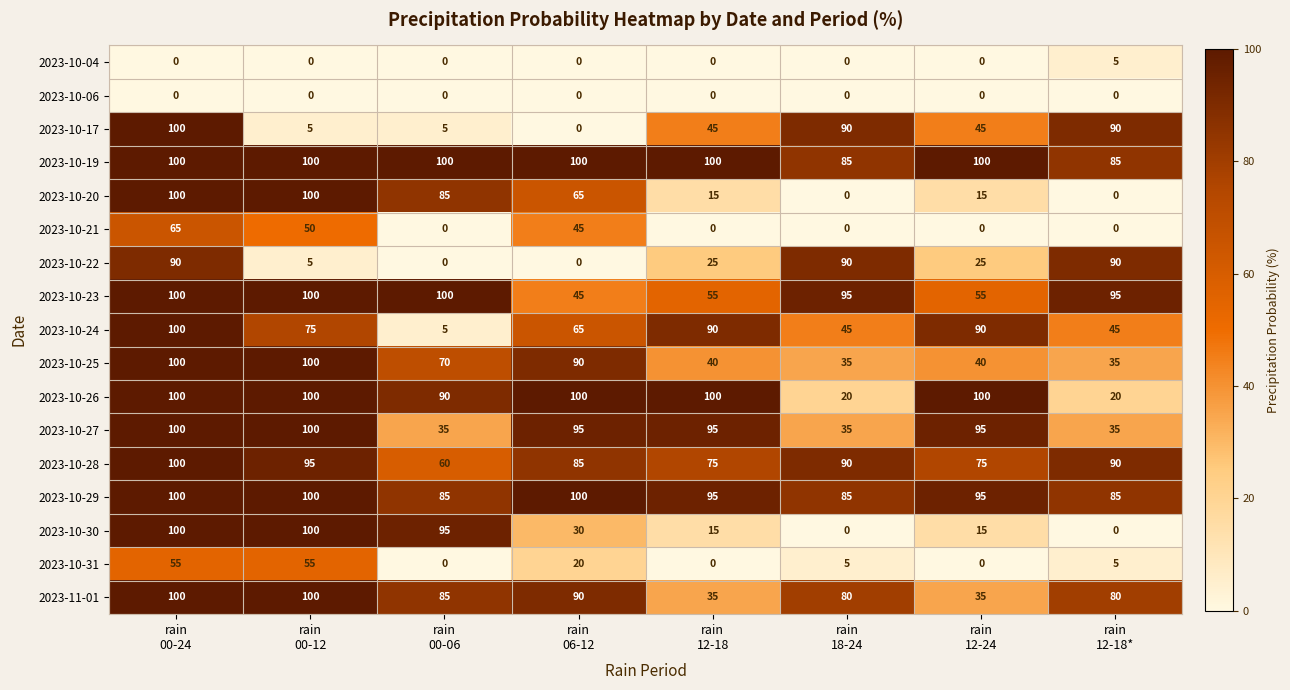

What is the difference between the maximum and minimum values in the 2023-10-22 series?

90